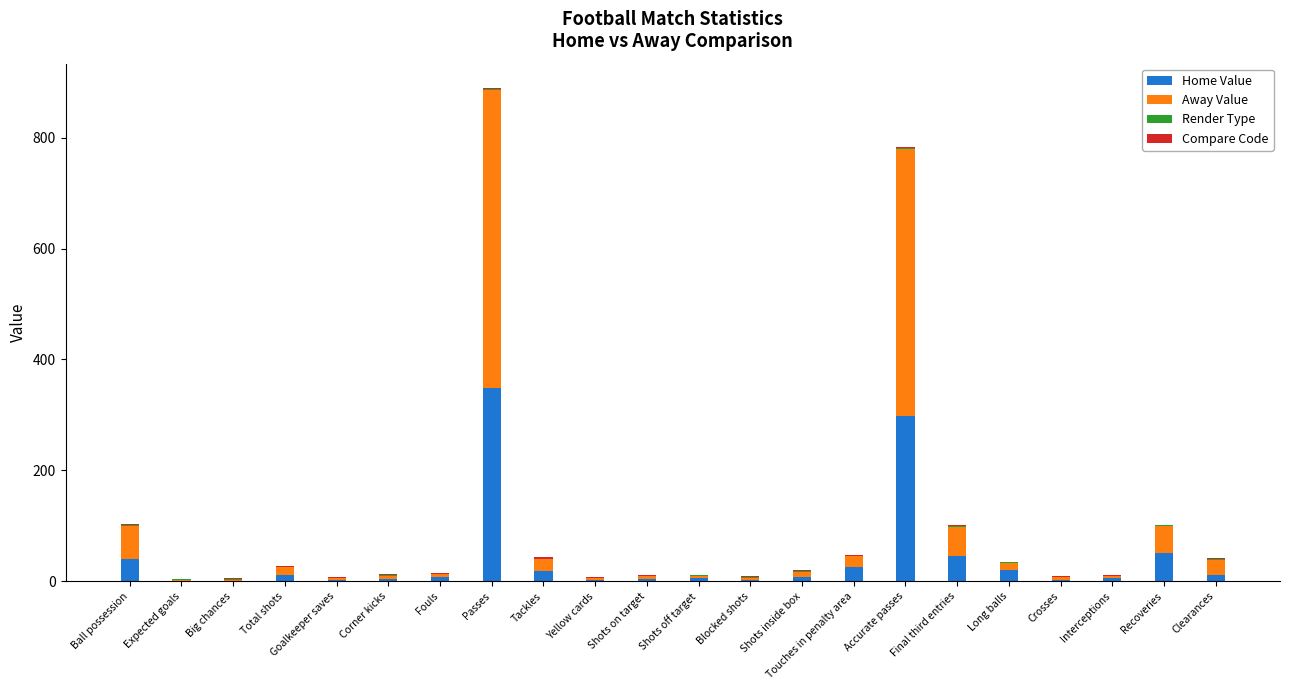

At which category is the sum across all series the highest?

Passes